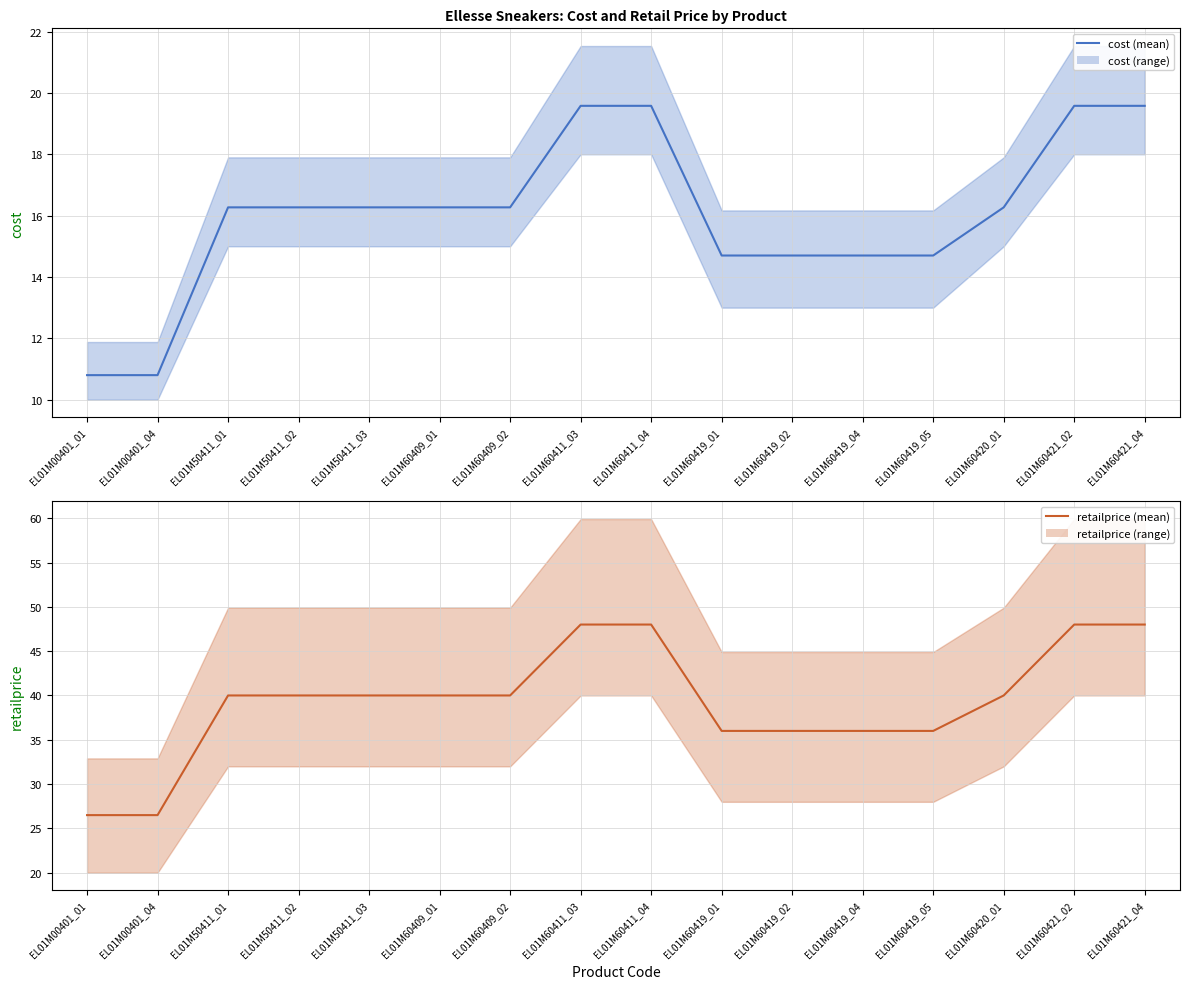

Which series changed the most between EL01M60419_01 and EL01M60421_02?

retailprice